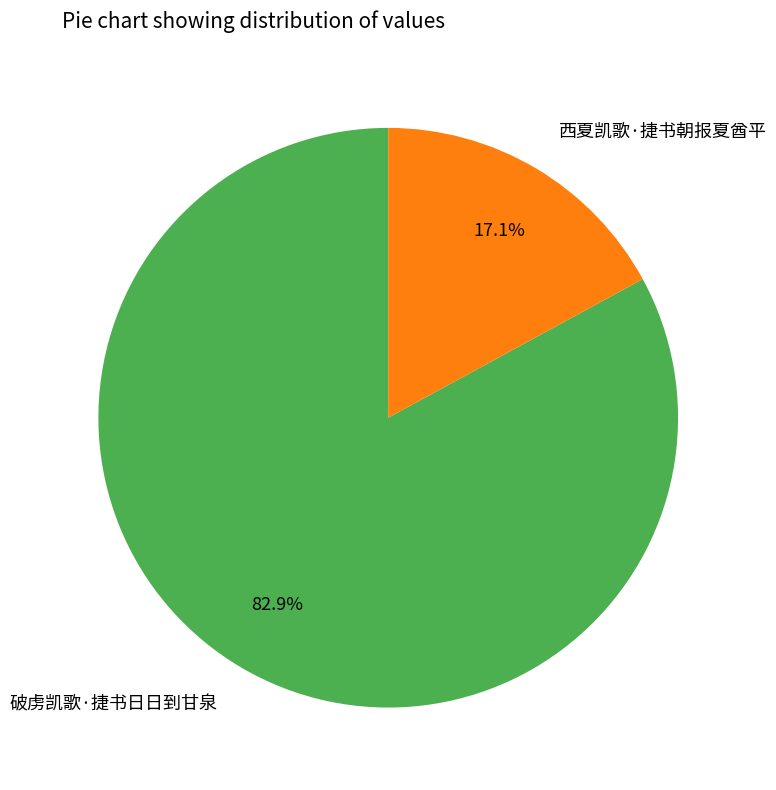

How many segments does this pie chart have?

2